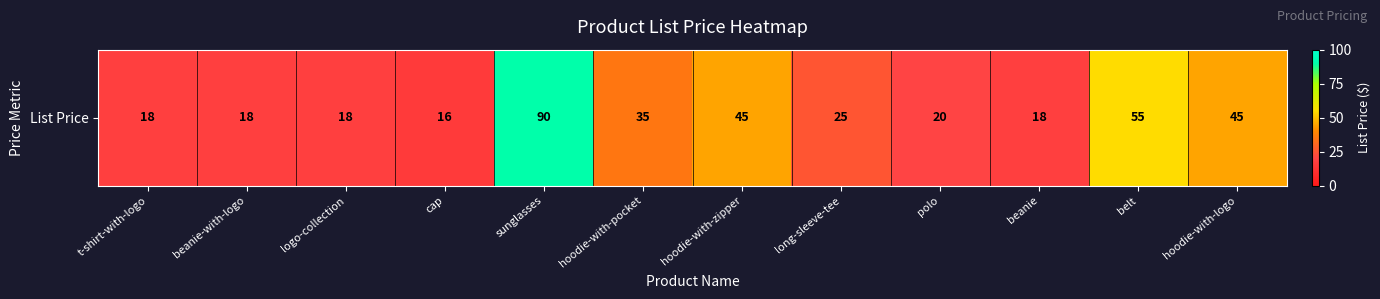

Reading left to right, what are all the values shown in this chart?

t-shirt-with-logo=18	beanie-with-logo=18	logo-collection=18	cap=16	sunglasses=90	hoodie-with-pocket=35	hoodie-with-zipper=45	long-sleeve-tee=25	polo=20	beanie=18	belt=55	hoodie-with-logo=45